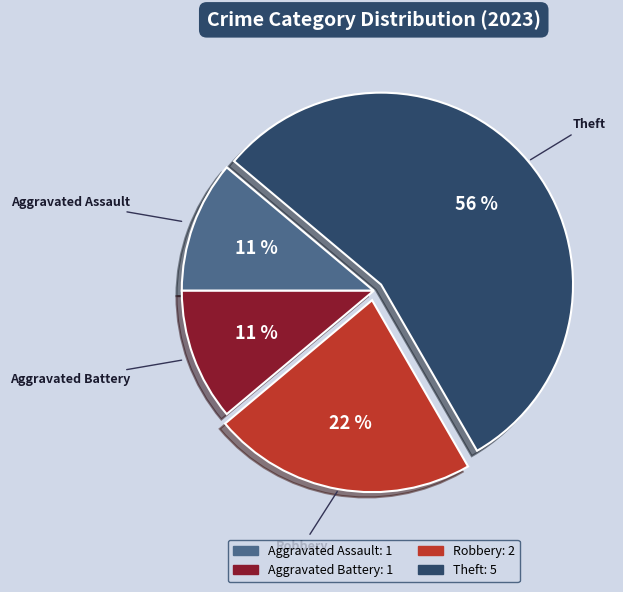

Which category accounts for the majority?

Theft